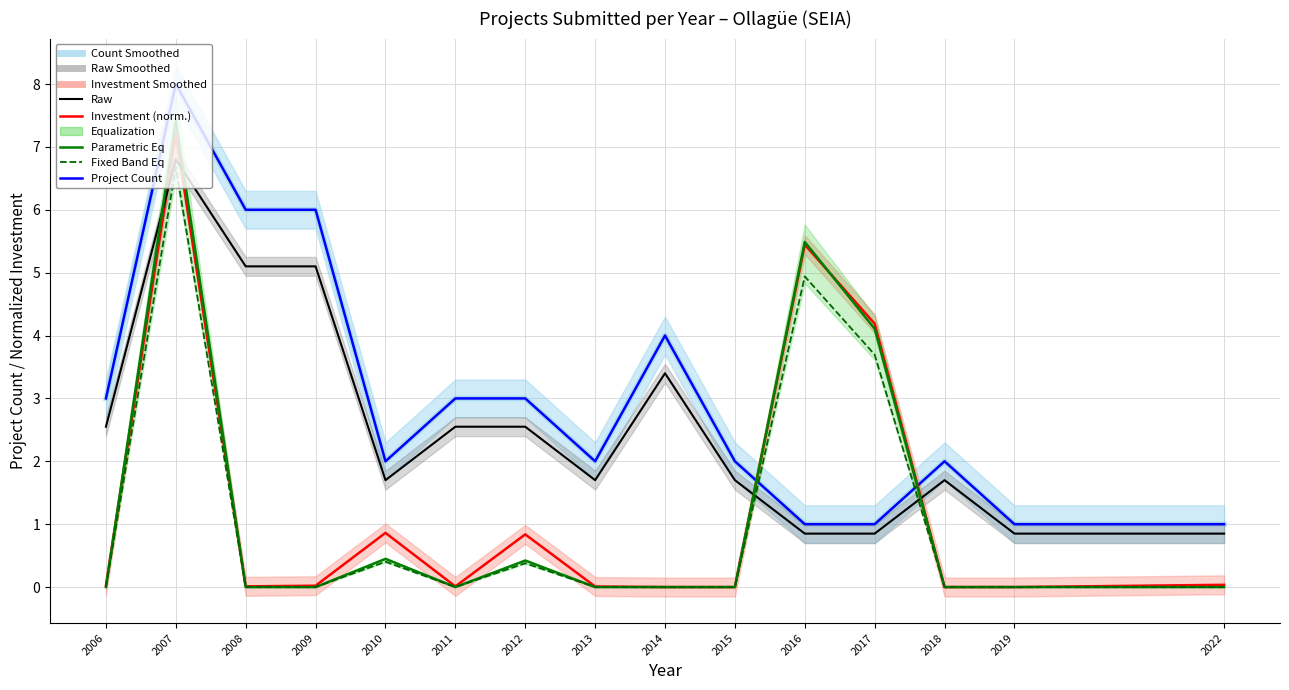

The Count Band series shows 4.0 at 2014. True or false?

True